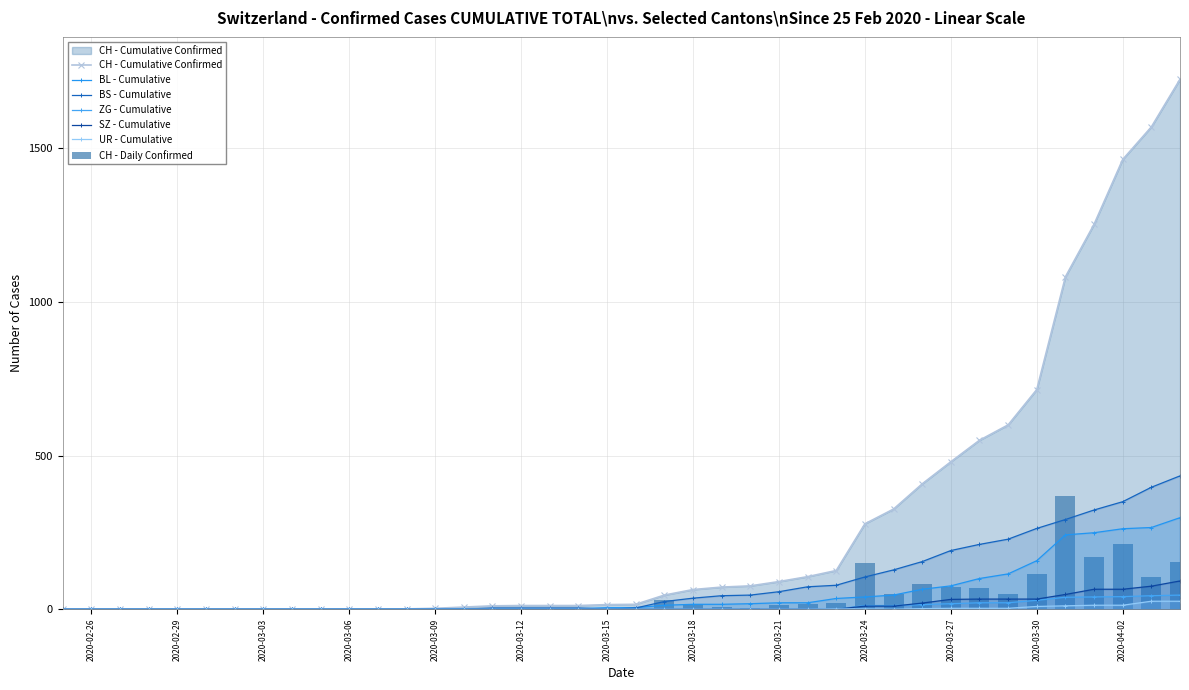

What is the total value across all series at 2020-03-10?

9